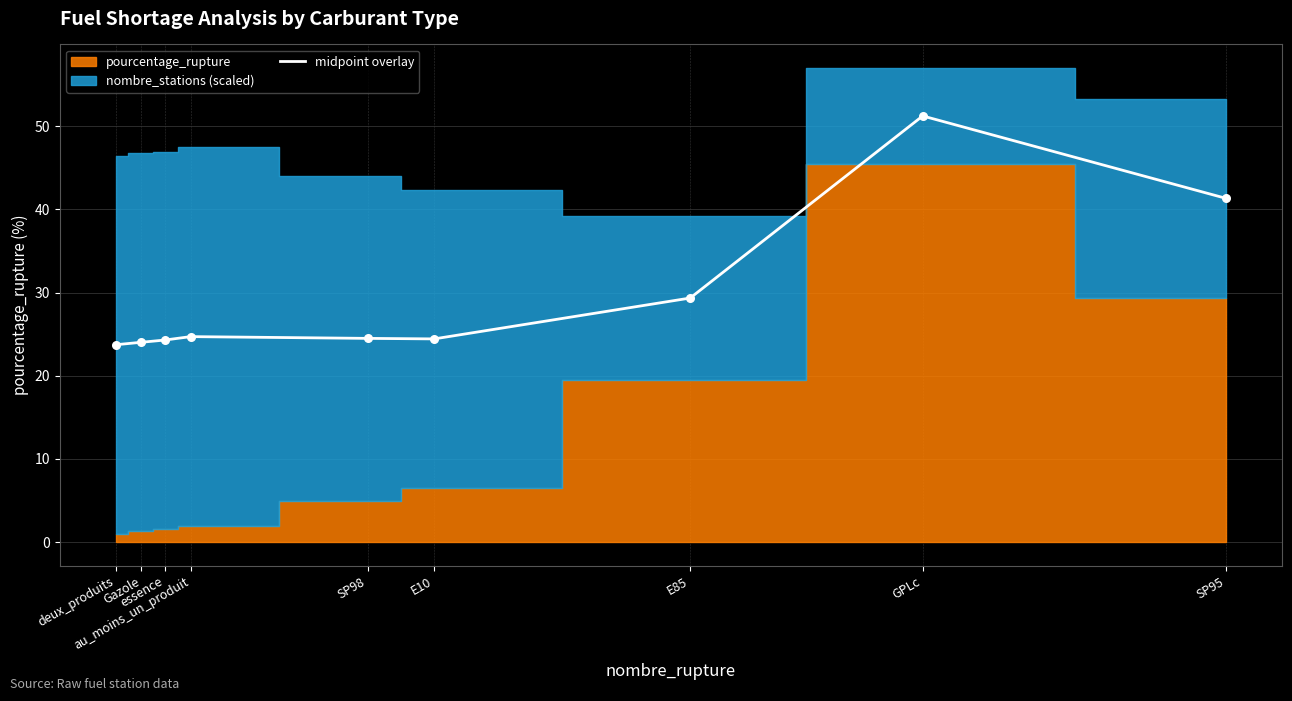

Between E10 and SP95, which is larger?

SP95